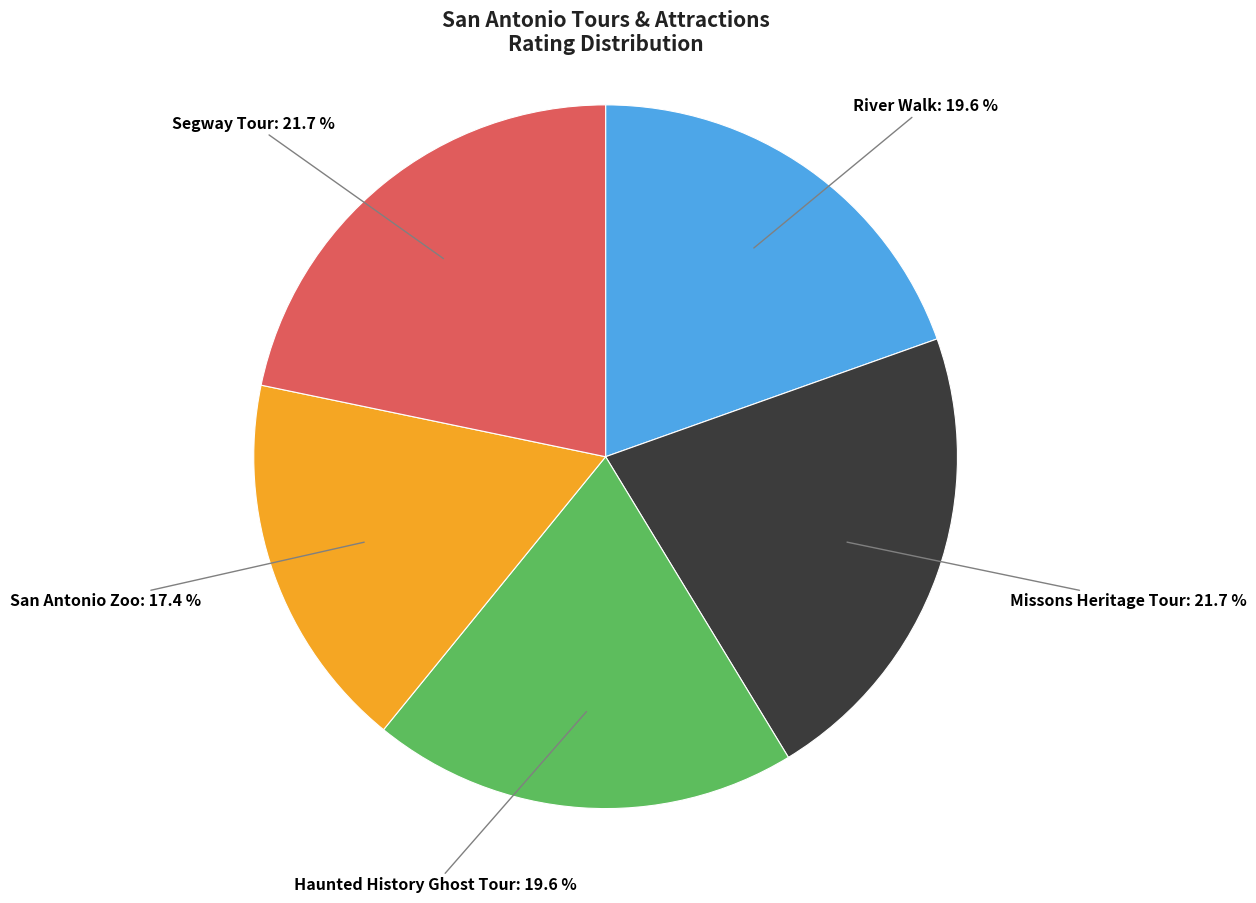

Which slice is the smallest?

San Antonio Zoo